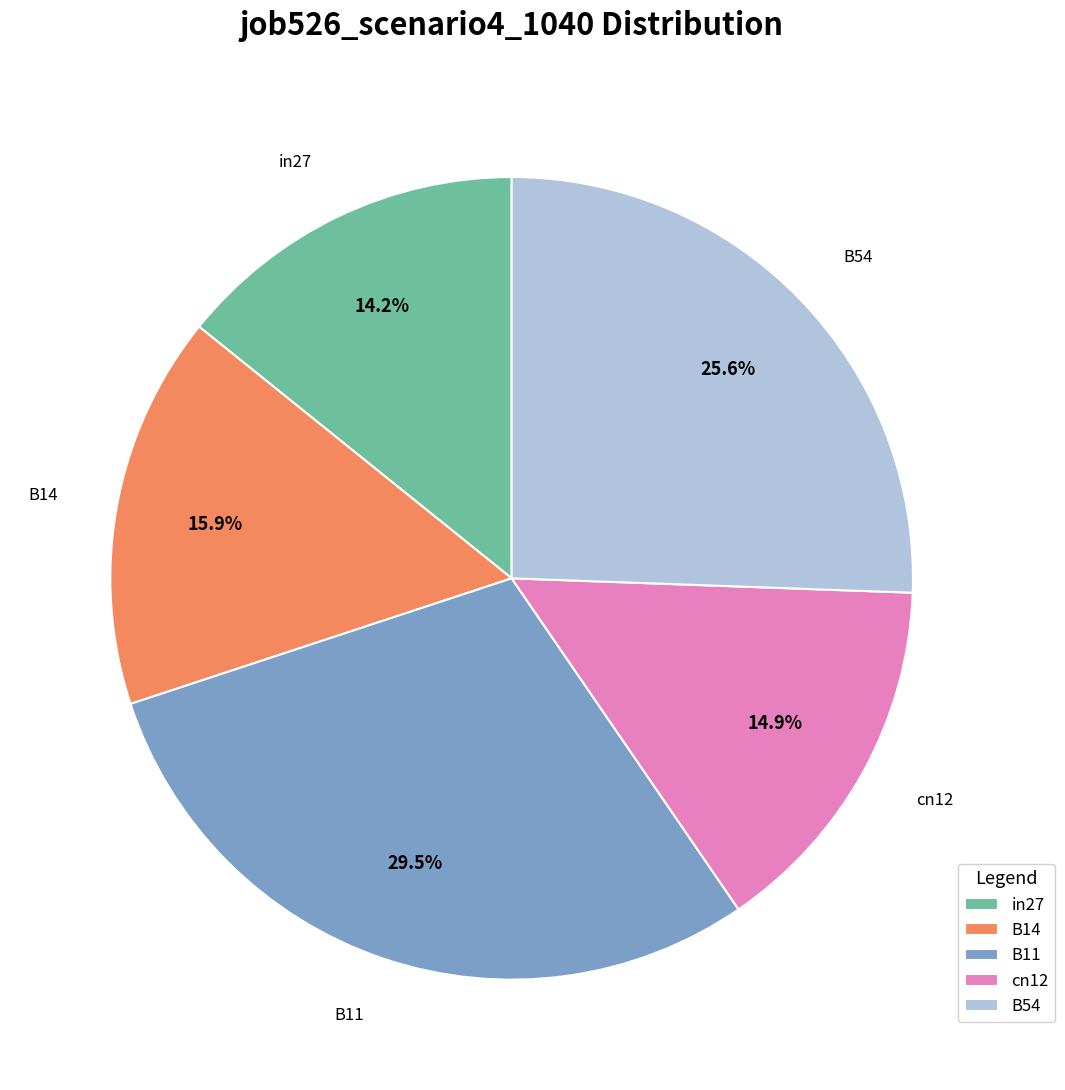

Do in27 and cn12 together represent more than half of the pie?

No